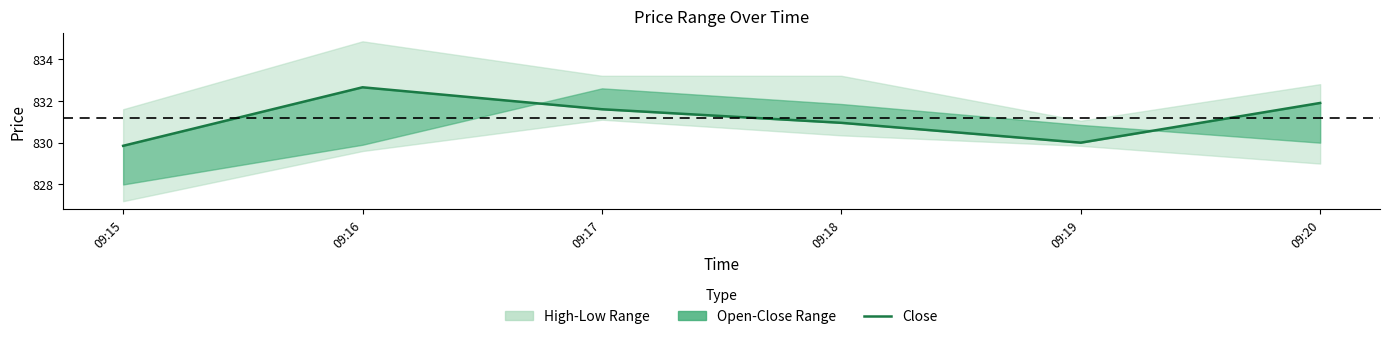

What is the greatest value displayed?

832.7